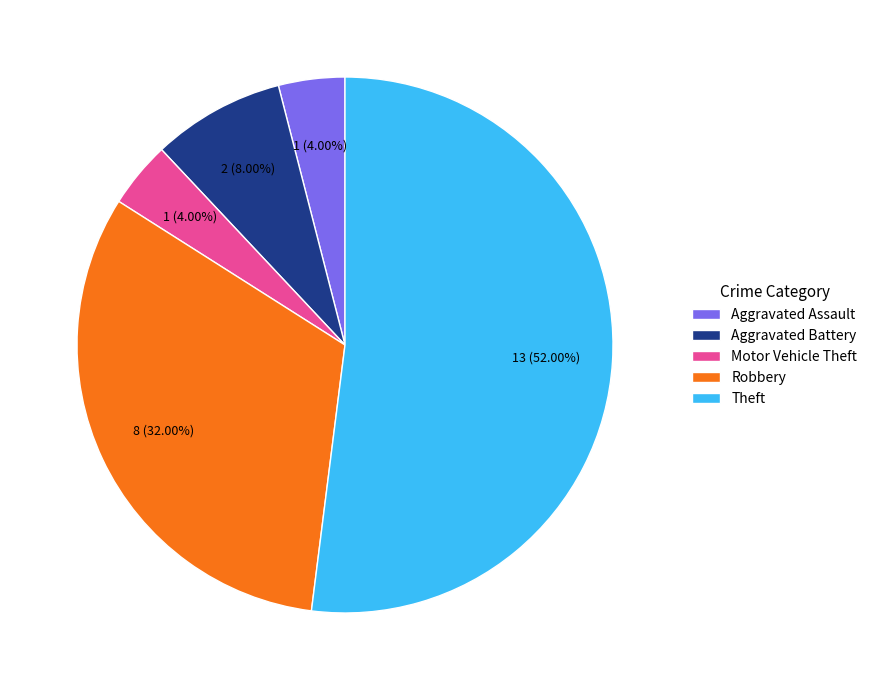

Is it true that Robbery is 32% of the pie?

True